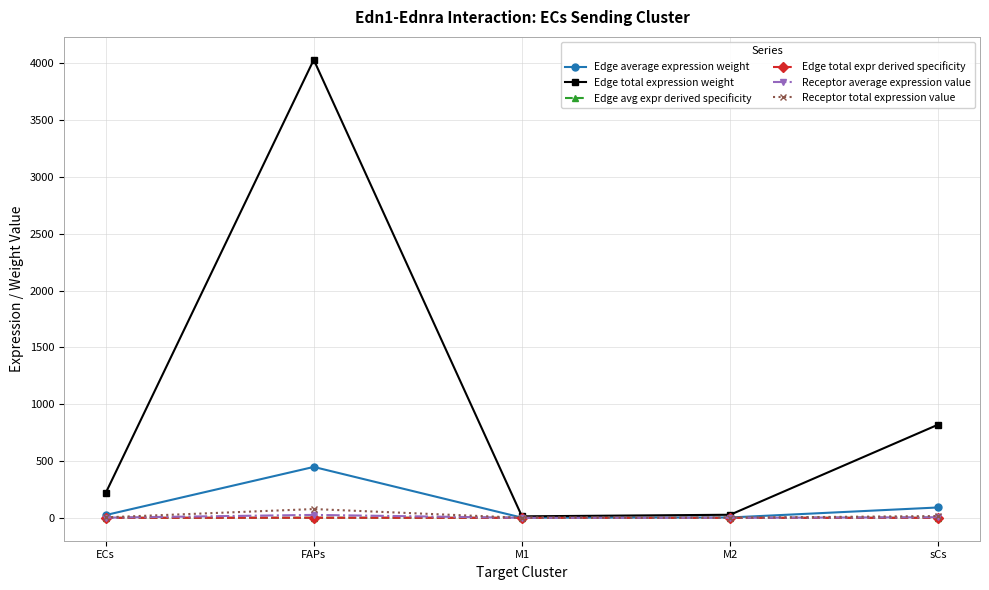

At which category does Edge average expression weight reach its first local peak?

FAPs